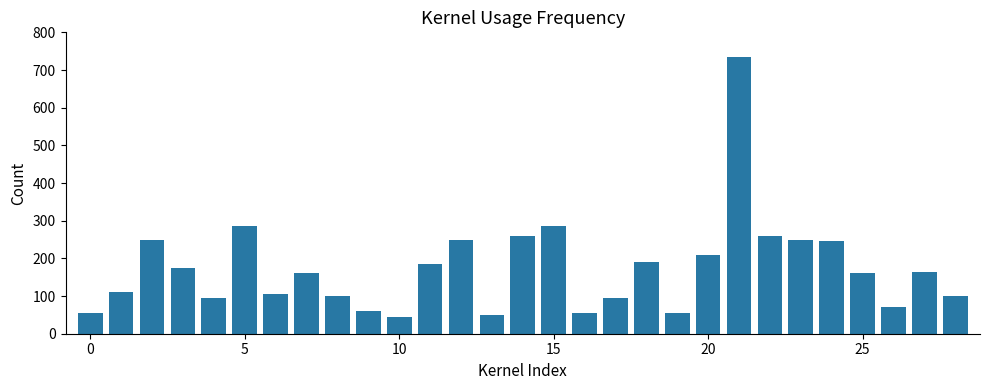

Reading right to left, list all the values displayed in this chart.

100	165	70	160	245	250	260	735	210	55	190	95	55	285	260	50	250	185	45	60	100	160	105	285	95	175	250	110	55